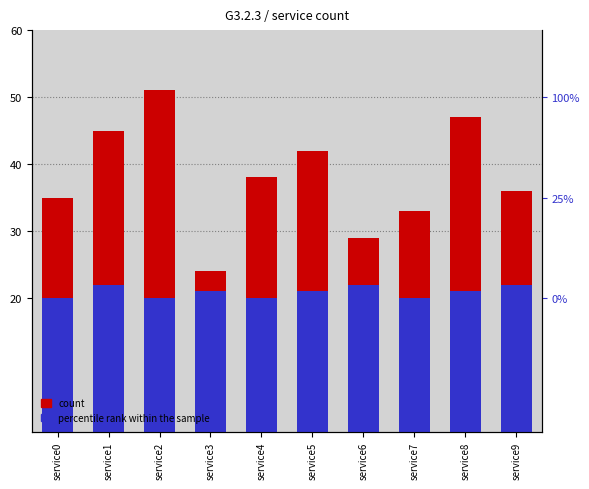

List the labels in order of percentile rank within the sample value, smallest first.

service0, service2, service4, service7, service3, service5, service8, service1, service6, service9